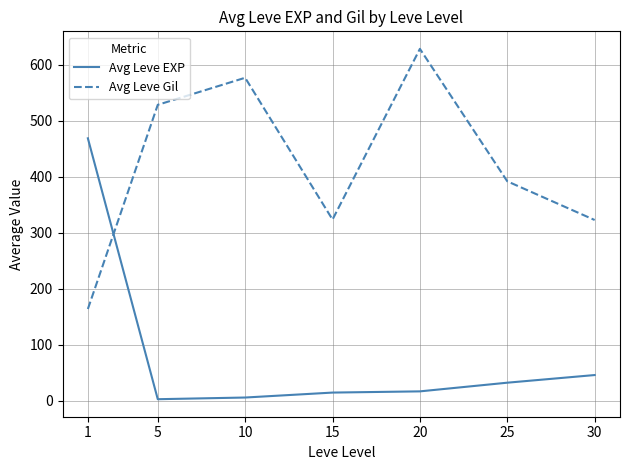

Is the value of Avg Leve EXP at 25 greater than the value of Avg Leve Gil at 1?

No